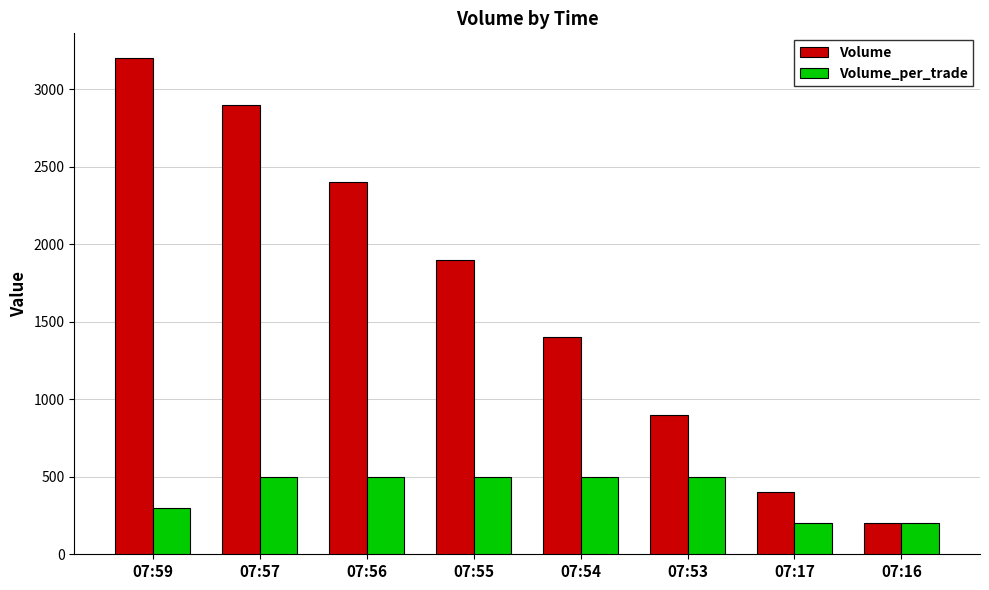

At which label is Volume_per_trade closest to 350?

07:59